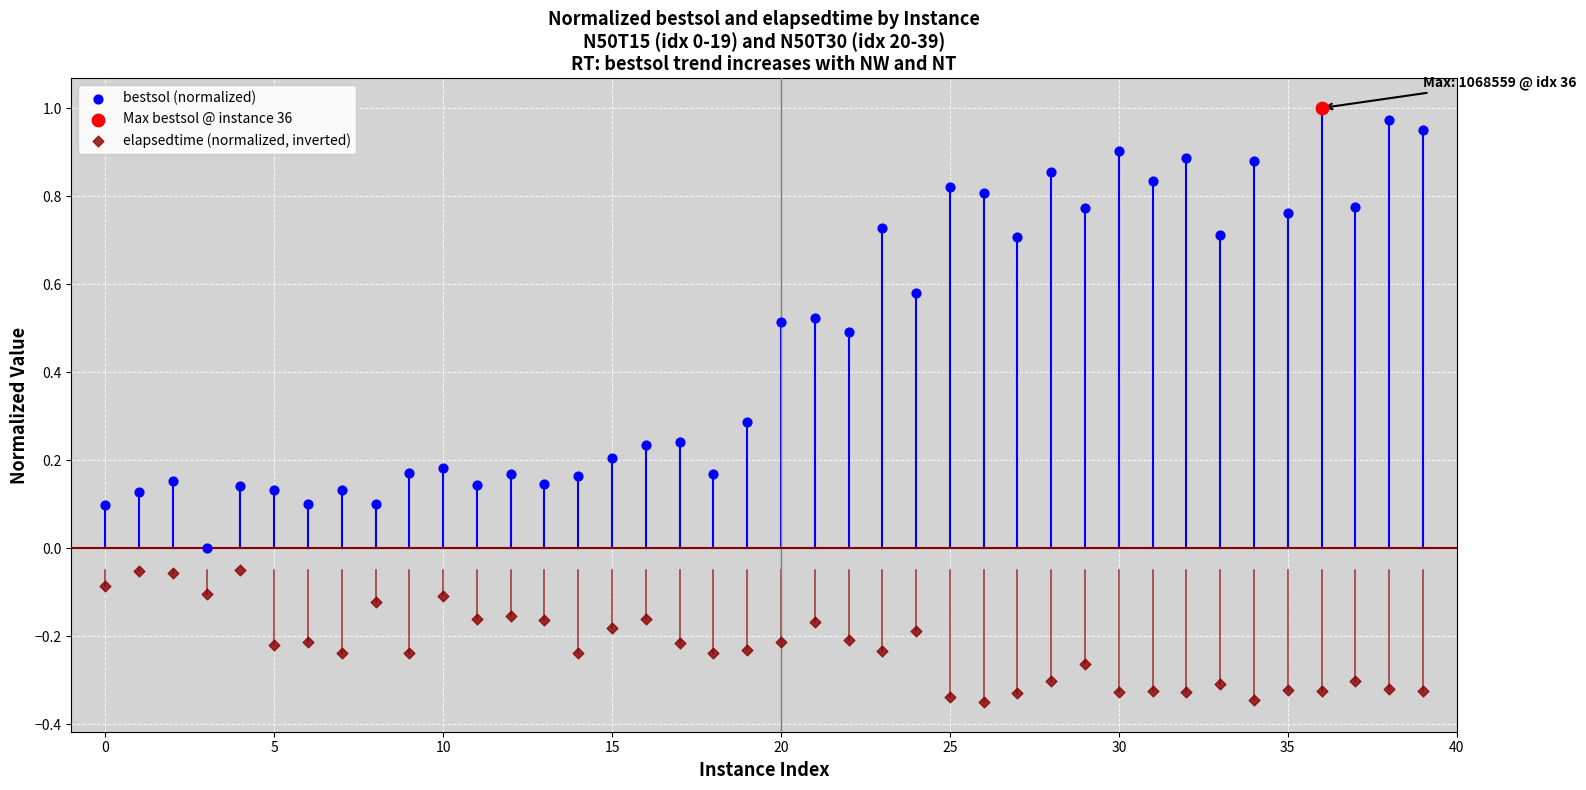

Which series has the largest Y range (max minus min)?

bestsol (normalized)